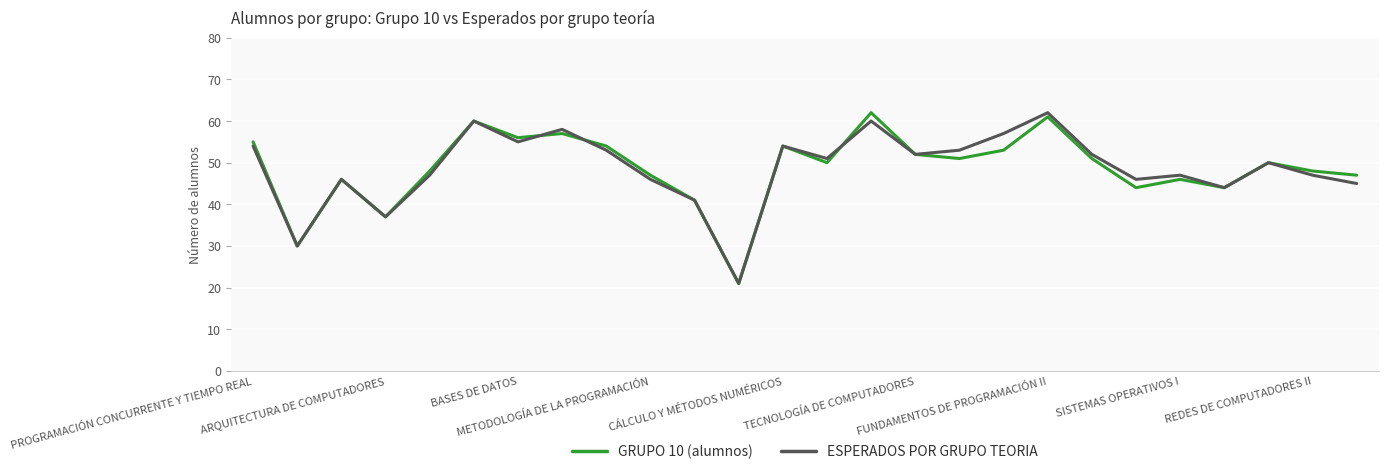

What is the maximum value for GRUPO 10 (alumnos)?

62